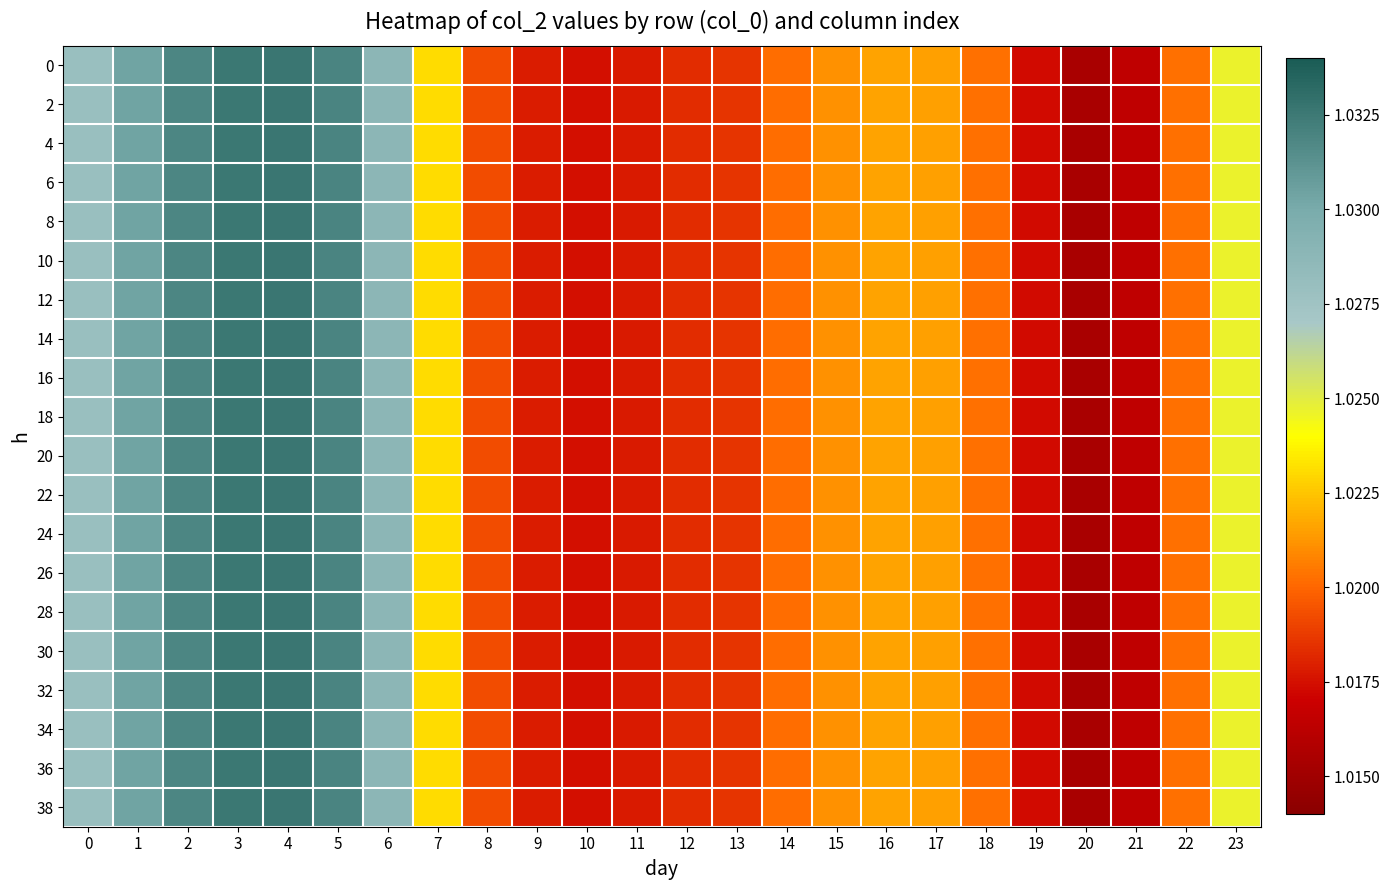

Reading right to left, transcribe all the data shown in this chart.

0: 23=1.0	22=1.0	21=1.0	20=1.0	19=1.0	18=1.0	17=1.0	16=1.0	15=1.0	14=1.0	13=1.0	12=1.0	11=1.0	10=1.0	9=1.0	8=1.0	7=1.0	6=1.0	5=1.0	4=1.0	3=1.0	2=1.0	1=1.0	0=1.0
2: 23=1.0	22=1.0	21=1.0	20=1.0	19=1.0	18=1.0	17=1.0	16=1.0	15=1.0	14=1.0	13=1.0	12=1.0	11=1.0	10=1.0	9=1.0	8=1.0	7=1.0	6=1.0	5=1.0	4=1.0	3=1.0	2=1.0	1=1.0	0=1.0
4: 23=1.0	22=1.0	21=1.0	20=1.0	19=1.0	18=1.0	17=1.0	16=1.0	15=1.0	14=1.0	13=1.0	12=1.0	11=1.0	10=1.0	9=1.0	8=1.0	7=1.0	6=1.0	5=1.0	4=1.0	3=1.0	2=1.0	1=1.0	0=1.0
6: 23=1.0	22=1.0	21=1.0	20=1.0	19=1.0	18=1.0	17=1.0	16=1.0	15=1.0	14=1.0	13=1.0	12=1.0	11=1.0	10=1.0	9=1.0	8=1.0	7=1.0	6=1.0	5=1.0	4=1.0	3=1.0	2=1.0	1=1.0	0=1.0
8: 23=1.0	22=1.0	21=1.0	20=1.0	19=1.0	18=1.0	17=1.0	16=1.0	15=1.0	14=1.0	13=1.0	12=1.0	11=1.0	10=1.0	9=1.0	8=1.0	7=1.0	6=1.0	5=1.0	4=1.0	3=1.0	2=1.0	1=1.0	0=1.0
10: 23=1.0	22=1.0	21=1.0	20=1.0	19=1.0	18=1.0	17=1.0	16=1.0	15=1.0	14=1.0	13=1.0	12=1.0	11=1.0	10=1.0	9=1.0	8=1.0	7=1.0	6=1.0	5=1.0	4=1.0	3=1.0	2=1.0	1=1.0	0=1.0
12: 23=1.0	22=1.0	21=1.0	20=1.0	19=1.0	18=1.0	17=1.0	16=1.0	15=1.0	14=1.0	13=1.0	12=1.0	11=1.0	10=1.0	9=1.0	8=1.0	7=1.0	6=1.0	5=1.0	4=1.0	3=1.0	2=1.0	1=1.0	0=1.0
14: 23=1.0	22=1.0	21=1.0	20=1.0	19=1.0	18=1.0	17=1.0	16=1.0	15=1.0	14=1.0	13=1.0	12=1.0	11=1.0	10=1.0	9=1.0	8=1.0	7=1.0	6=1.0	5=1.0	4=1.0	3=1.0	2=1.0	1=1.0	0=1.0
16: 23=1.0	22=1.0	21=1.0	20=1.0	19=1.0	18=1.0	17=1.0	16=1.0	15=1.0	14=1.0	13=1.0	12=1.0	11=1.0	10=1.0	9=1.0	8=1.0	7=1.0	6=1.0	5=1.0	4=1.0	3=1.0	2=1.0	1=1.0	0=1.0
18: 23=1.0	22=1.0	21=1.0	20=1.0	19=1.0	18=1.0	17=1.0	16=1.0	15=1.0	14=1.0	13=1.0	12=1.0	11=1.0	10=1.0	9=1.0	8=1.0	7=1.0	6=1.0	5=1.0	4=1.0	3=1.0	2=1.0	1=1.0	0=1.0
20: 23=1.0	22=1.0	21=1.0	20=1.0	19=1.0	18=1.0	17=1.0	16=1.0	15=1.0	14=1.0	13=1.0	12=1.0	11=1.0	10=1.0	9=1.0	8=1.0	7=1.0	6=1.0	5=1.0	4=1.0	3=1.0	2=1.0	1=1.0	0=1.0
22: 23=1.0	22=1.0	21=1.0	20=1.0	19=1.0	18=1.0	17=1.0	16=1.0	15=1.0	14=1.0	13=1.0	12=1.0	11=1.0	10=1.0	9=1.0	8=1.0	7=1.0	6=1.0	5=1.0	4=1.0	3=1.0	2=1.0	1=1.0	0=1.0
24: 23=1.0	22=1.0	21=1.0	20=1.0	19=1.0	18=1.0	17=1.0	16=1.0	15=1.0	14=1.0	13=1.0	12=1.0	11=1.0	10=1.0	9=1.0	8=1.0	7=1.0	6=1.0	5=1.0	4=1.0	3=1.0	2=1.0	1=1.0	0=1.0
26: 23=1.0	22=1.0	21=1.0	20=1.0	19=1.0	18=1.0	17=1.0	16=1.0	15=1.0	14=1.0	13=1.0	12=1.0	11=1.0	10=1.0	9=1.0	8=1.0	7=1.0	6=1.0	5=1.0	4=1.0	3=1.0	2=1.0	1=1.0	0=1.0
28: 23=1.0	22=1.0	21=1.0	20=1.0	19=1.0	18=1.0	17=1.0	16=1.0	15=1.0	14=1.0	13=1.0	12=1.0	11=1.0	10=1.0	9=1.0	8=1.0	7=1.0	6=1.0	5=1.0	4=1.0	3=1.0	2=1.0	1=1.0	0=1.0
30: 23=1.0	22=1.0	21=1.0	20=1.0	19=1.0	18=1.0	17=1.0	16=1.0	15=1.0	14=1.0	13=1.0	12=1.0	11=1.0	10=1.0	9=1.0	8=1.0	7=1.0	6=1.0	5=1.0	4=1.0	3=1.0	2=1.0	1=1.0	0=1.0
32: 23=1.0	22=1.0	21=1.0	20=1.0	19=1.0	18=1.0	17=1.0	16=1.0	15=1.0	14=1.0	13=1.0	12=1.0	11=1.0	10=1.0	9=1.0	8=1.0	7=1.0	6=1.0	5=1.0	4=1.0	3=1.0	2=1.0	1=1.0	0=1.0
34: 23=1.0	22=1.0	21=1.0	20=1.0	19=1.0	18=1.0	17=1.0	16=1.0	15=1.0	14=1.0	13=1.0	12=1.0	11=1.0	10=1.0	9=1.0	8=1.0	7=1.0	6=1.0	5=1.0	4=1.0	3=1.0	2=1.0	1=1.0	0=1.0
36: 23=1.0	22=1.0	21=1.0	20=1.0	19=1.0	18=1.0	17=1.0	16=1.0	15=1.0	14=1.0	13=1.0	12=1.0	11=1.0	10=1.0	9=1.0	8=1.0	7=1.0	6=1.0	5=1.0	4=1.0	3=1.0	2=1.0	1=1.0	0=1.0
38: 23=1.0	22=1.0	21=1.0	20=1.0	19=1.0	18=1.0	17=1.0	16=1.0	15=1.0	14=1.0	13=1.0	12=1.0	11=1.0	10=1.0	9=1.0	8=1.0	7=1.0	6=1.0	5=1.0	4=1.0	3=1.0	2=1.0	1=1.0	0=1.0